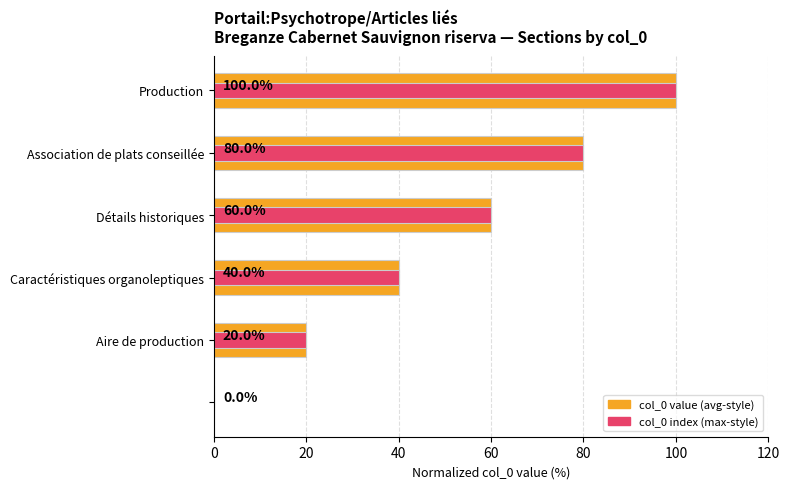

What is the total value across all series at Caractéristiques organoleptiques?

80